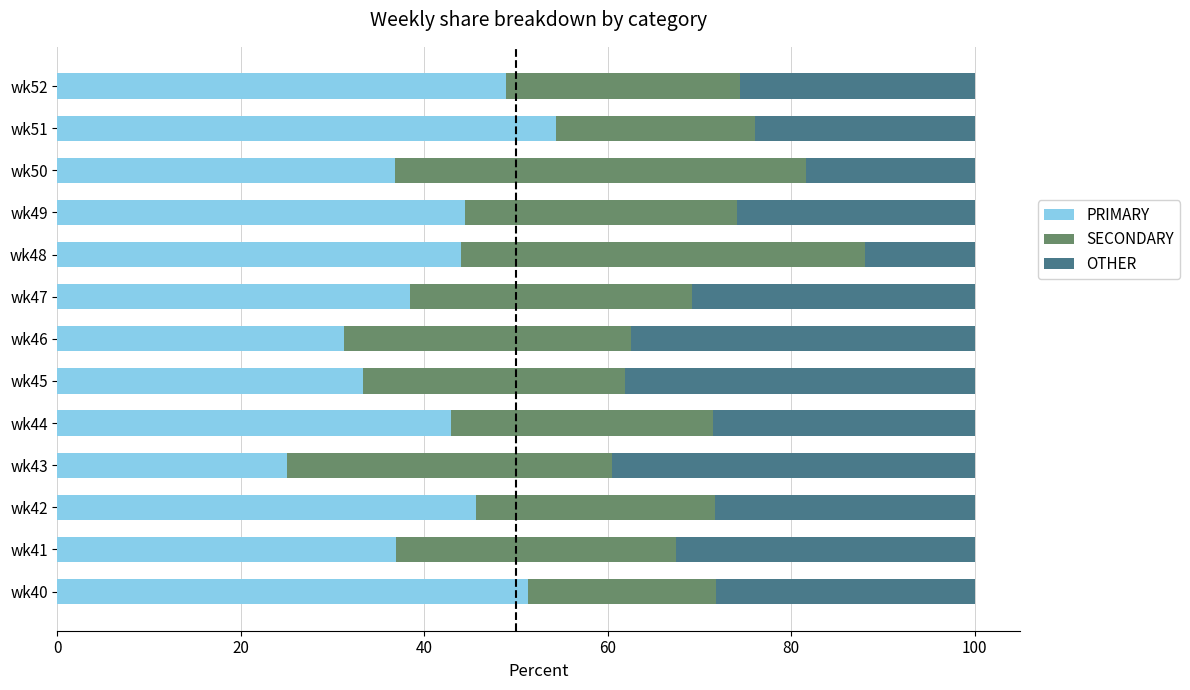

What is the minimum value for PRIMARY?

25.0